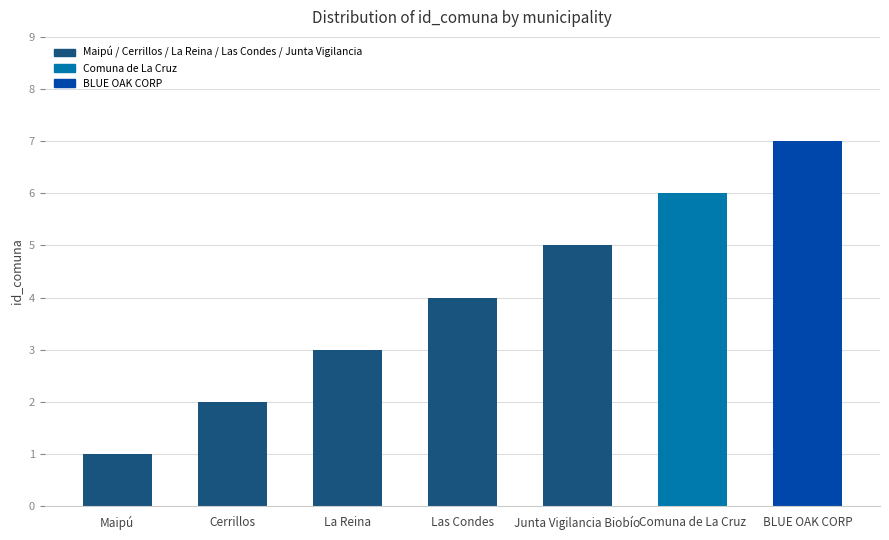

List the labels in order of value, smallest first.

Maipú, Cerrillos, La Reina, Las Condes, Junta Vigilancia Biobío, Comuna de La Cruz, BLUE OAK CORP